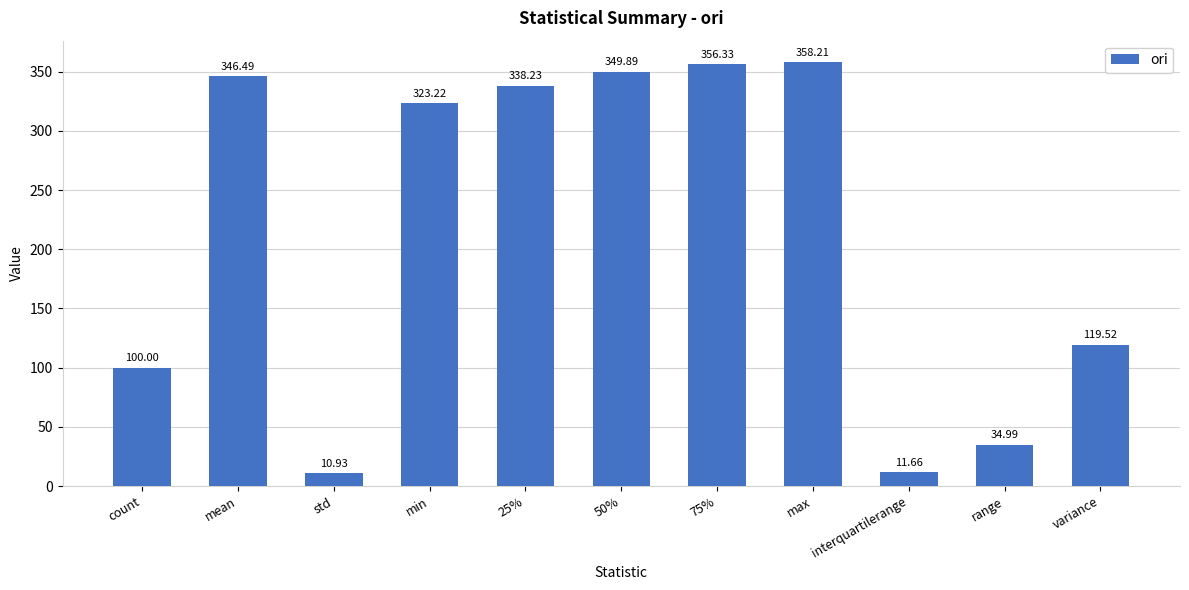

What is the label of the 6th bar from the right?

50%